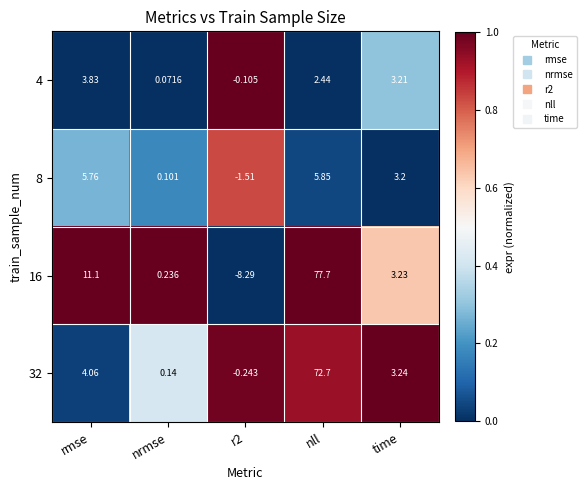

At which category does the chart reach its minimum across all series?

r2